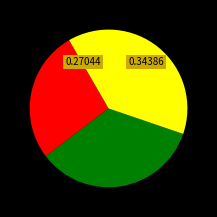

Is there any slice that represents more than half of the pie?

No